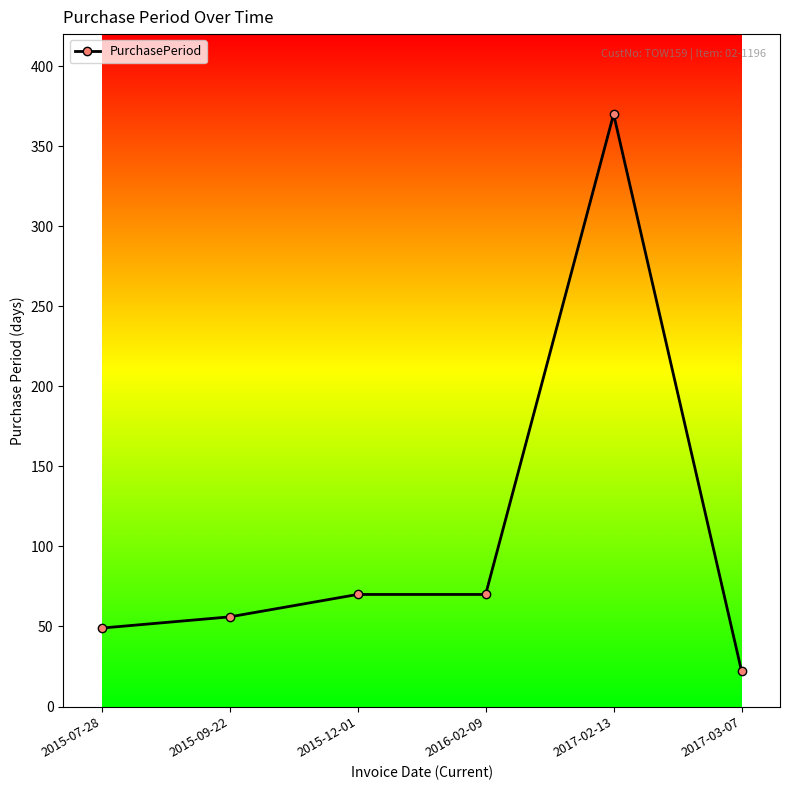

What is the change in value from 2015-09-22 to 2015-12-01?

+14